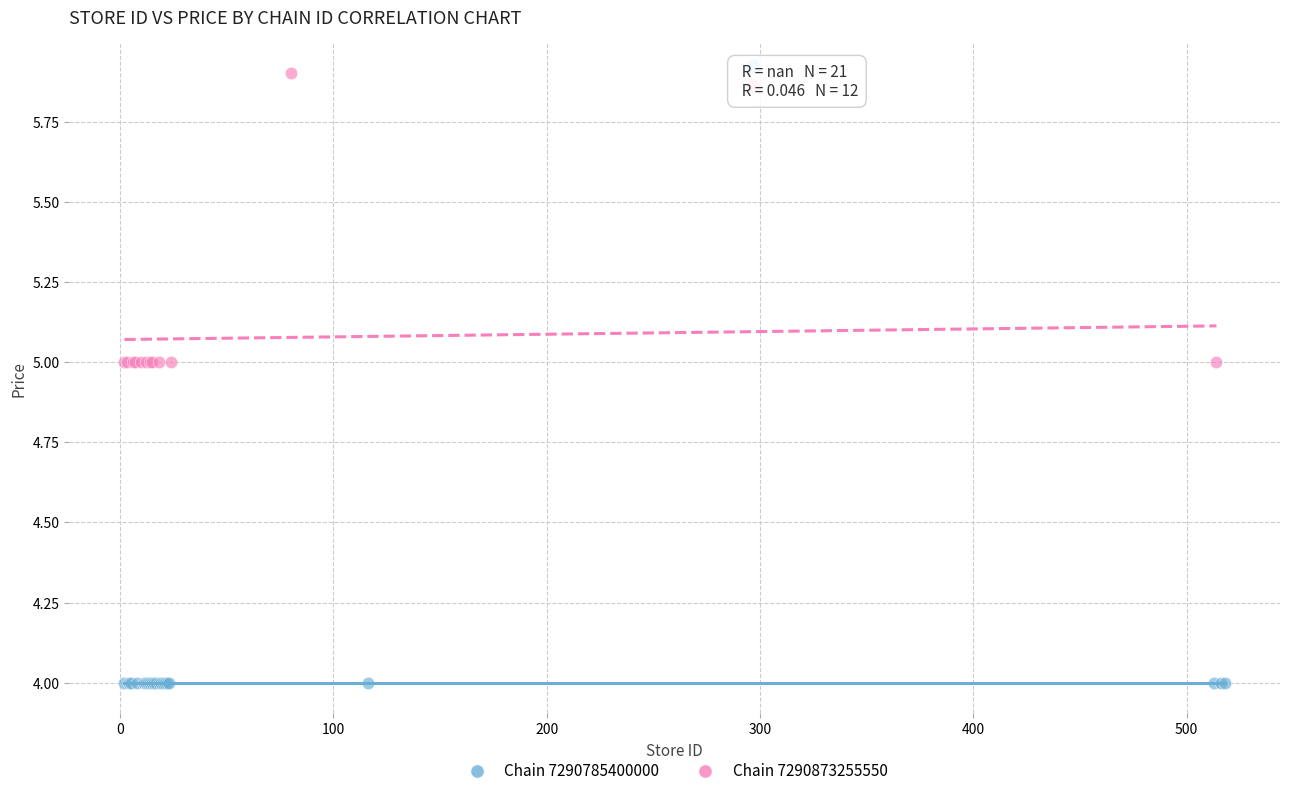

What are all the series names shown in the legend?

Chain 7290785400000, Chain 7290873255550